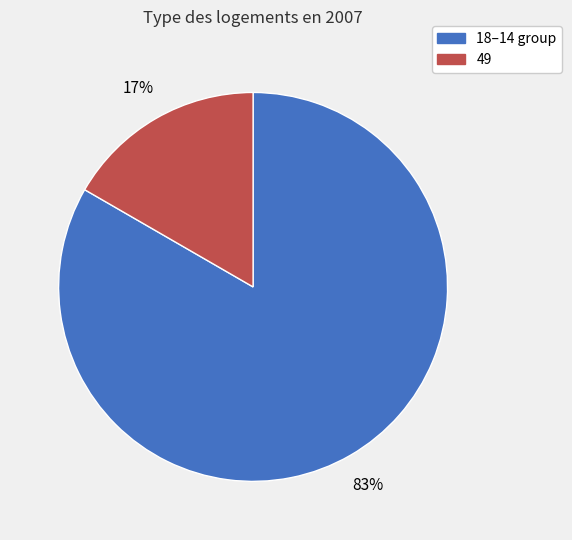

To the nearest percent, what is the combined percentage of 49 and 18–14 group?

100%